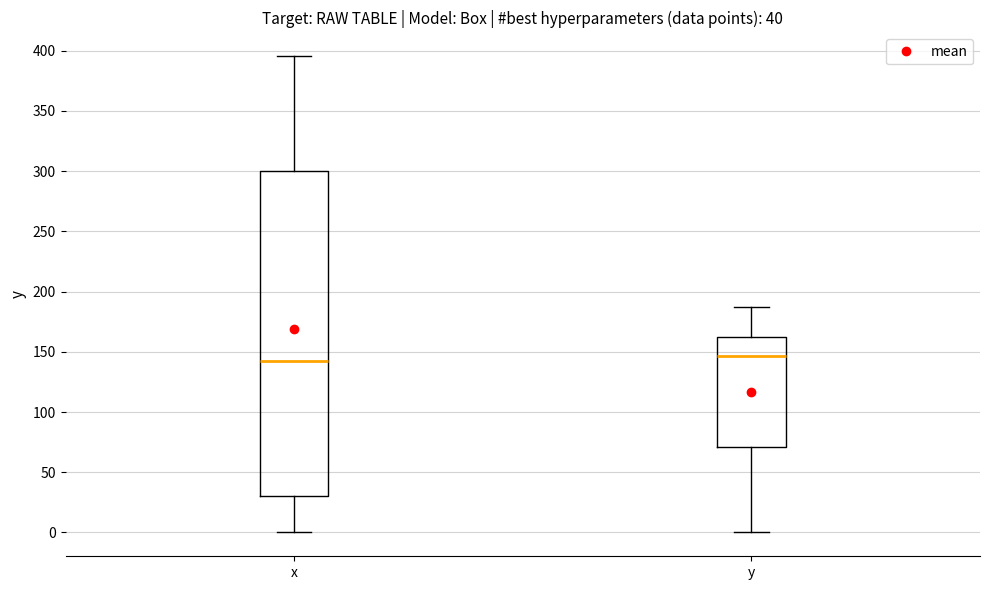

Comparing the boxes themselves (not the whiskers), which one is the tallest?

x